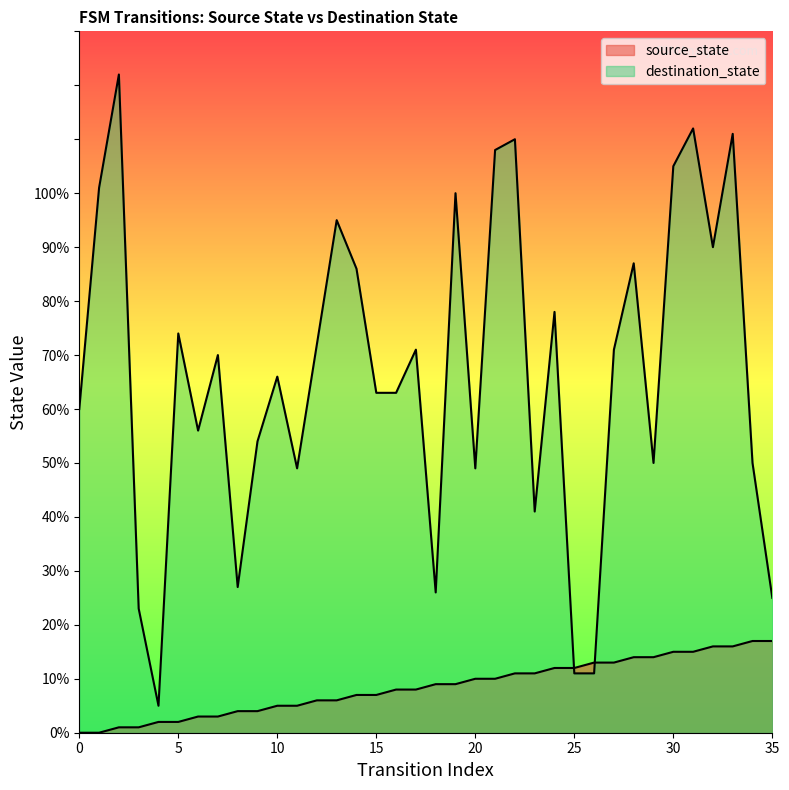

Reading left to right, extract all data points from this chart.

source_state: 0	0	1	1	2	2	3	3	4	4	5	5	6	6	7	7	8	8	9	9	10	10	11	11	12	12	13	13	14	14	15	15	16	16	17	17
destination_state: 60	101	122	23	5	74	56	70	27	54	66	49	72	95	86	63	63	71	26	100	49	108	110	41	78	11	11	71	87	50	105	112	90	111	50	25